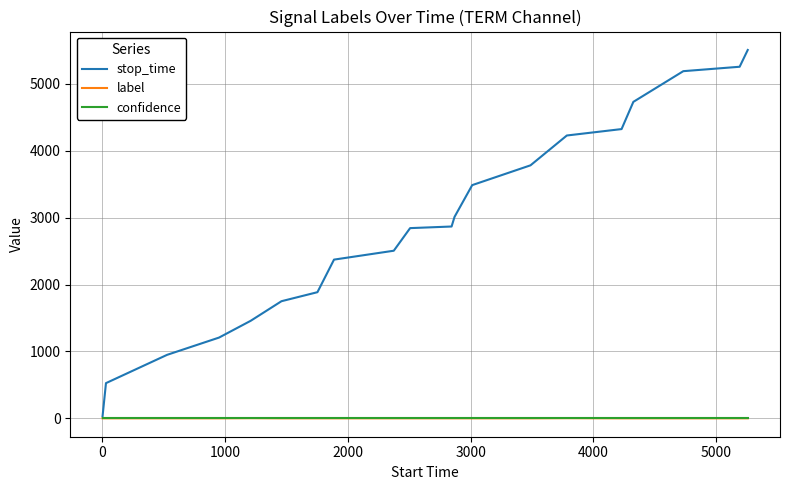

Which series has the widest spread of values?

stop_time